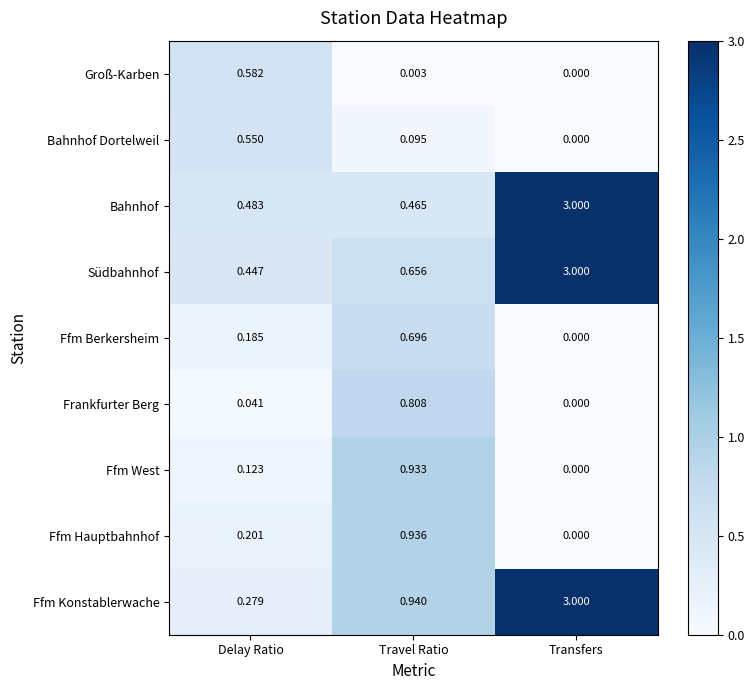

Is the value of Ffm Hauptbahnhof at Delay Ratio greater than the value of Ffm West at Transfers?

Yes